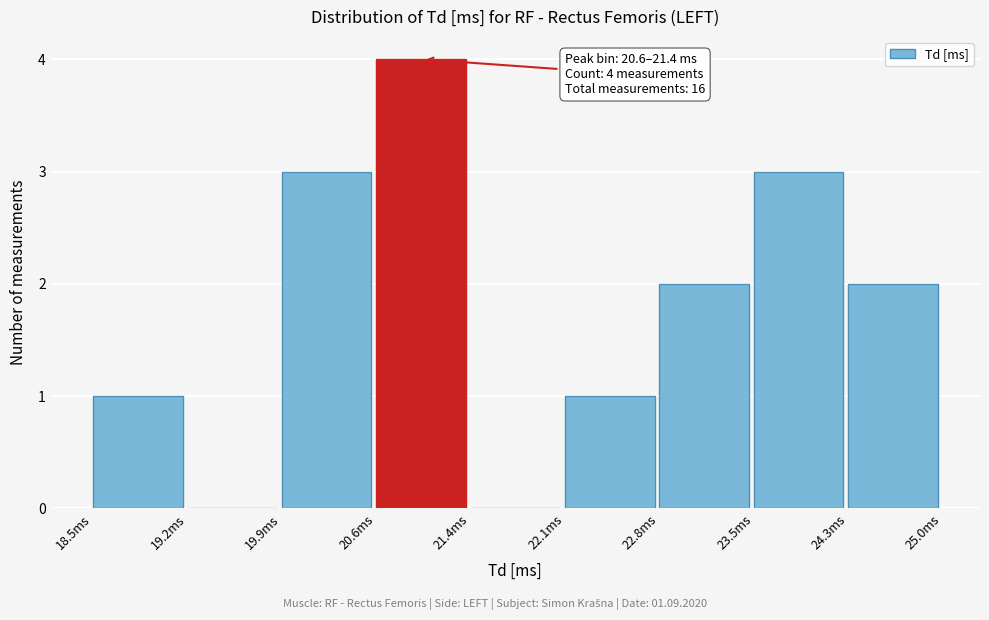

Which range on the x-axis has the tallest bar?

20.6 to 21.4